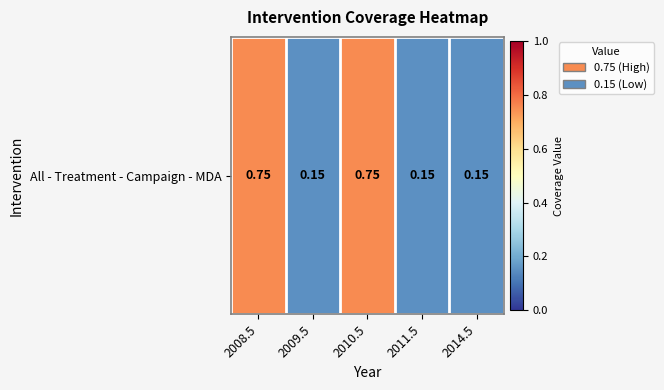

The value at 2014.5 is 0.2. True or false?

False